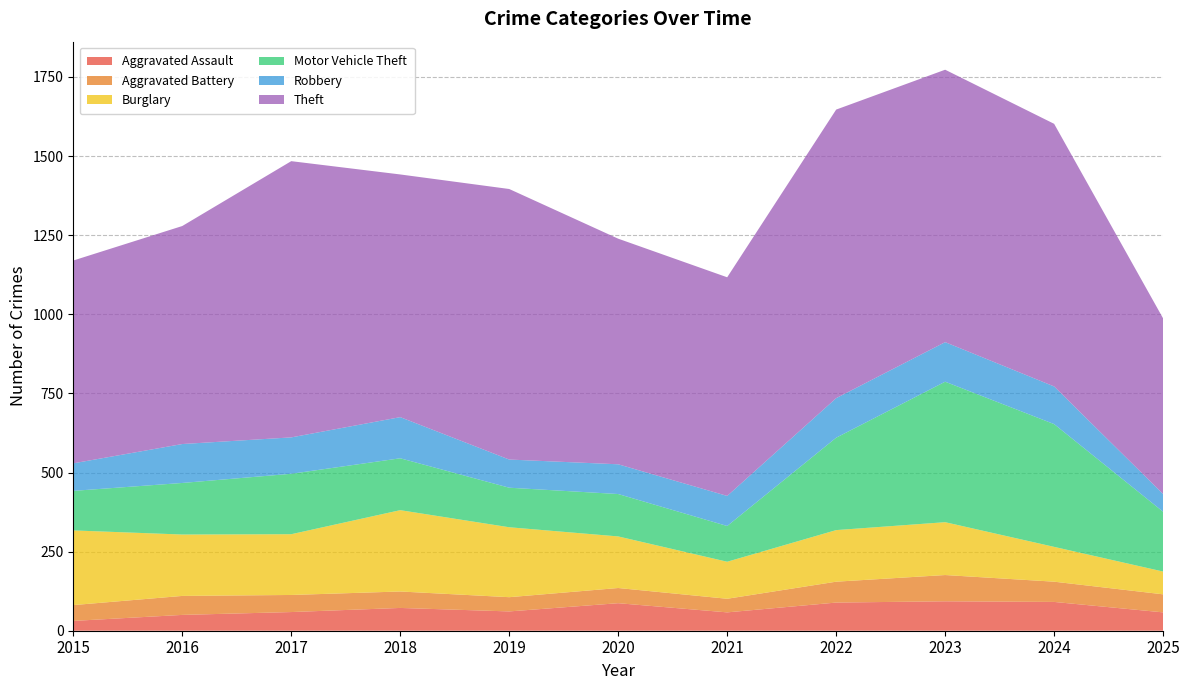

Reading left to right, list all the values displayed in this chart.

Aggravated Assault: 31	50	59	72	61	87	58	89	93	91	58
Aggravated Battery: 50	60	54	52	45	48	43	66	83	64	57
Burglary: 236	194	192	257	221	163	117	163	167	110	72
Motor Vehicle Theft: 125	163	191	164	125	134	113	292	444	388	189
Robbery: 87	123	115	130	89	94	95	125	125	119	56
Theft: 641	689	873	767	855	713	691	912	861	830	555